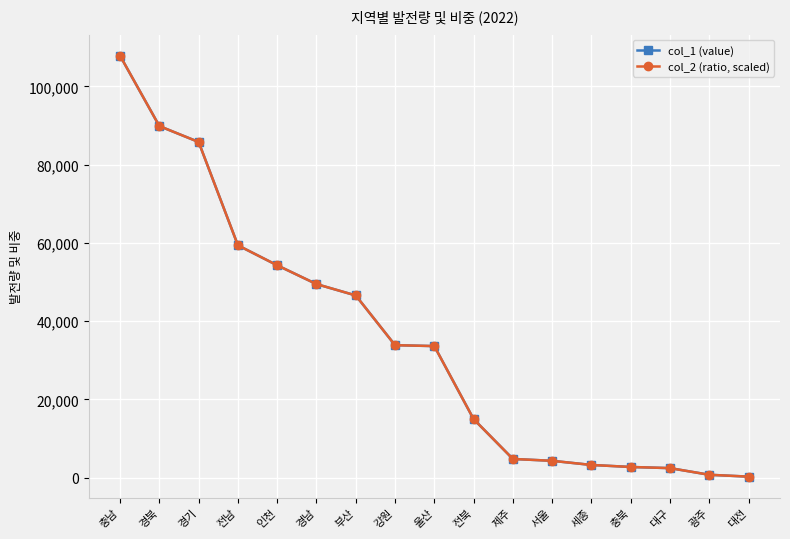

What is the sum of the col_1 (value) values at 제주 and 광주?

5584.2